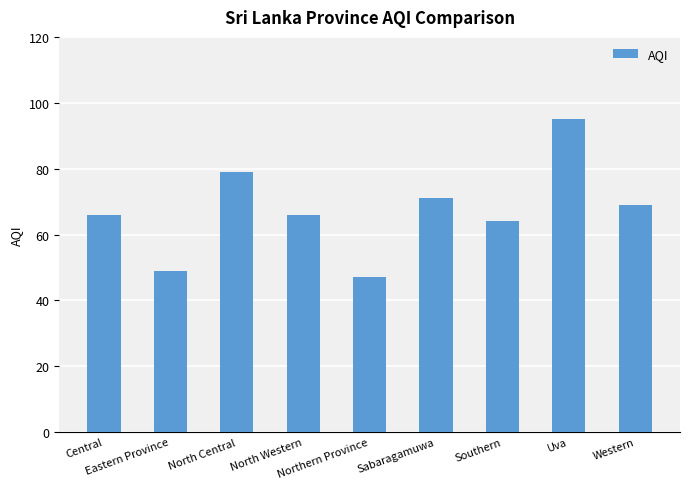

True or false: the data shows 112 at Western.

False